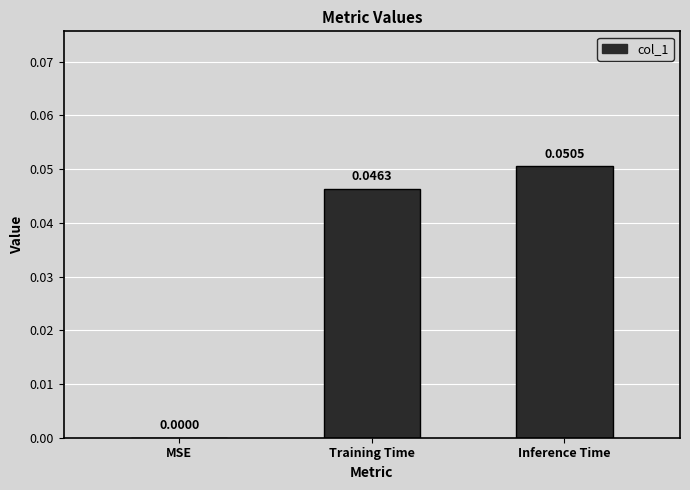

At which category does the chart reach its peak across all series?

Inference Time